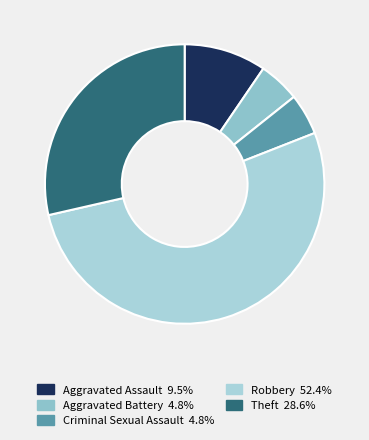

Rank the categories by value from lowest to highest.

Aggravated Battery, Criminal Sexual Assault, Aggravated Assault, Theft, Robbery